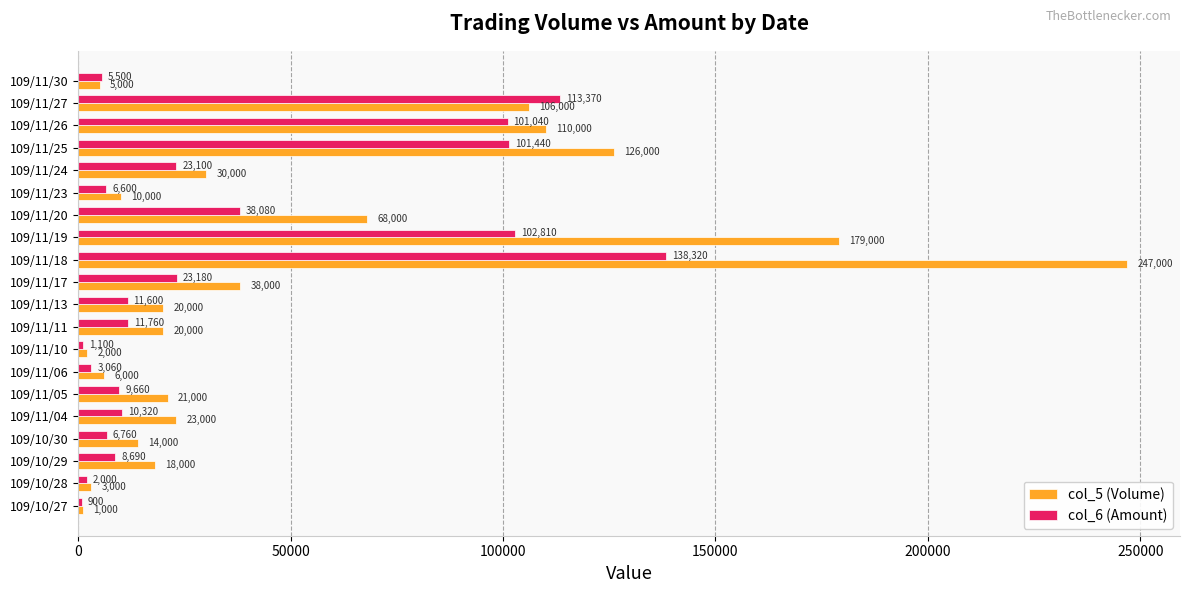

The col_5 (Volume) series shows 18486 at 109/11/17. True or false?

False